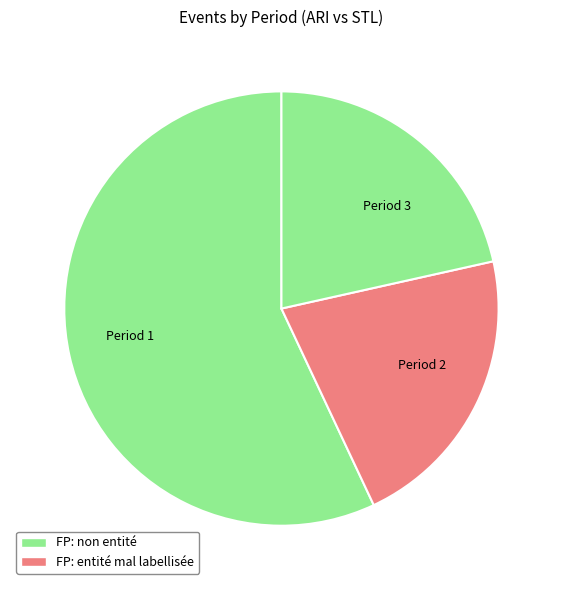

What is the majority slice?

Period 1